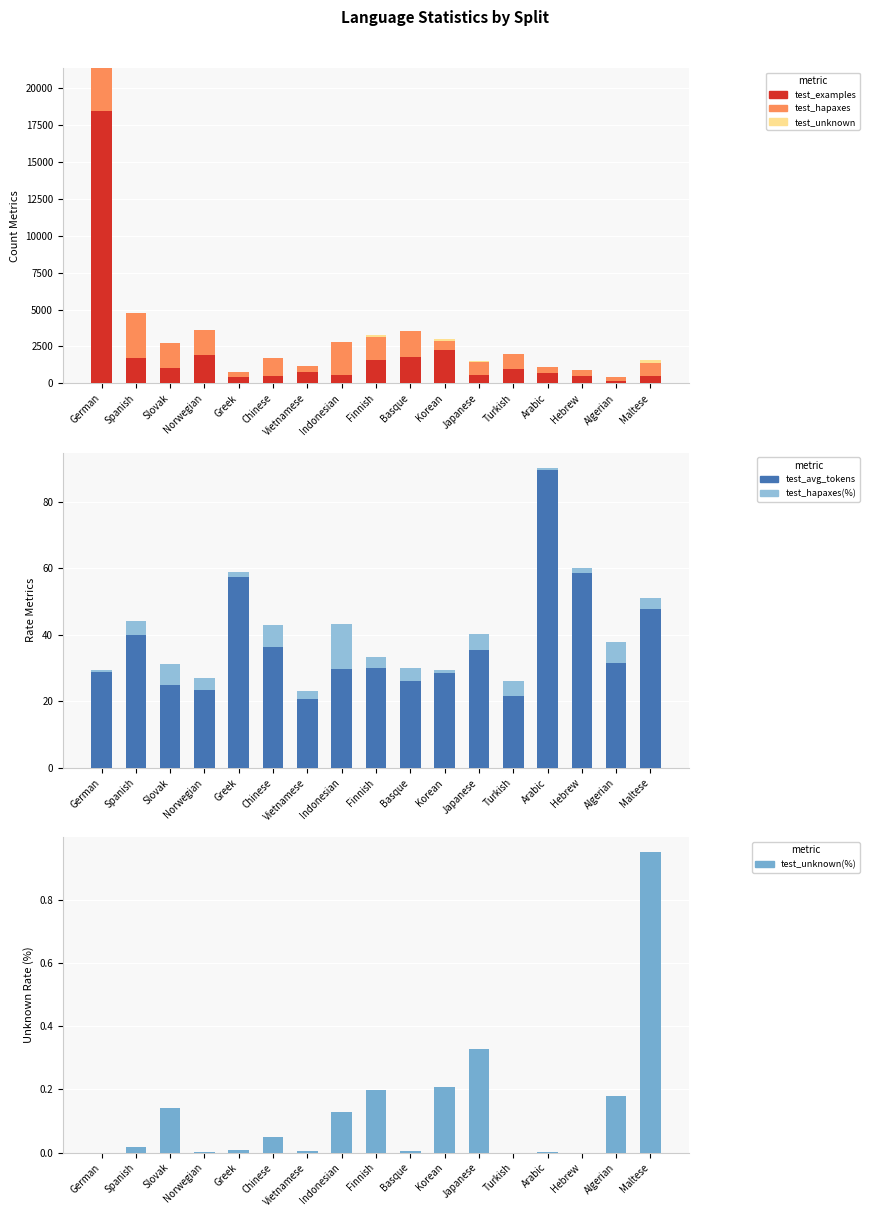

What is the difference between the highest and lowest values at Turkish?

985.0